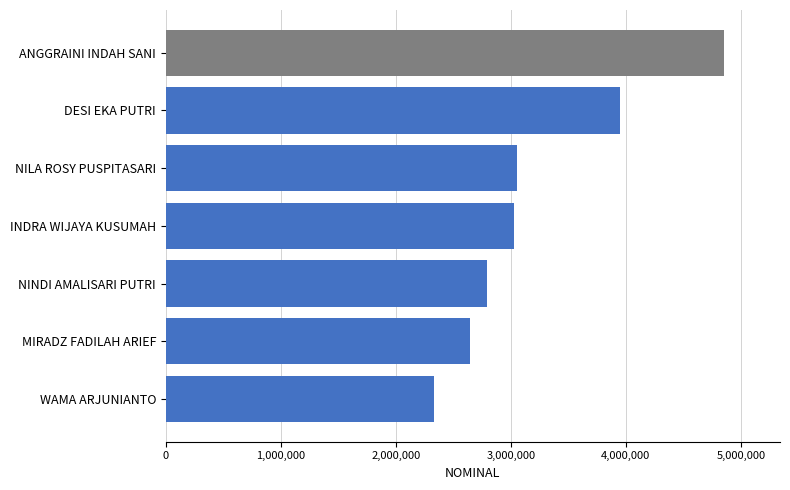

Reading top to bottom, what are all the values shown in this chart?

4854662	3948781	3057620	3030191	2789118	2644522	2335770